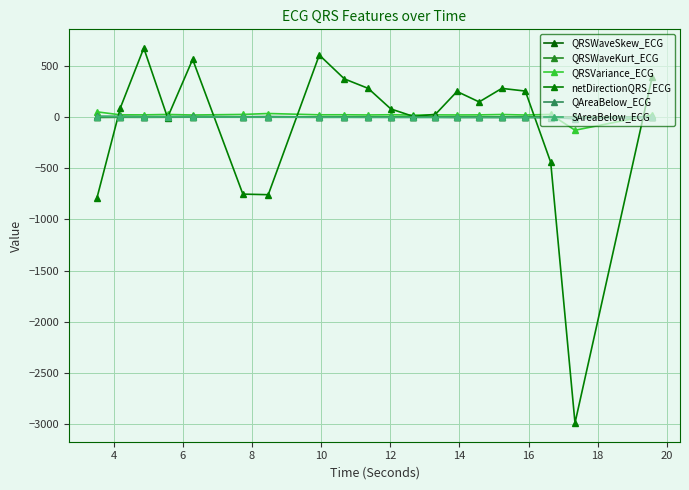

What is the value of the QRSWaveSkew_ECG point at the 11th from the left?

1.8